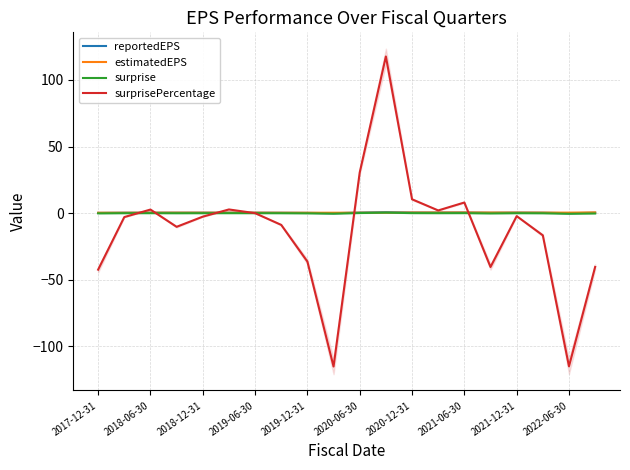

What is the value of the surprise point at the 10th from the left?

-0.4